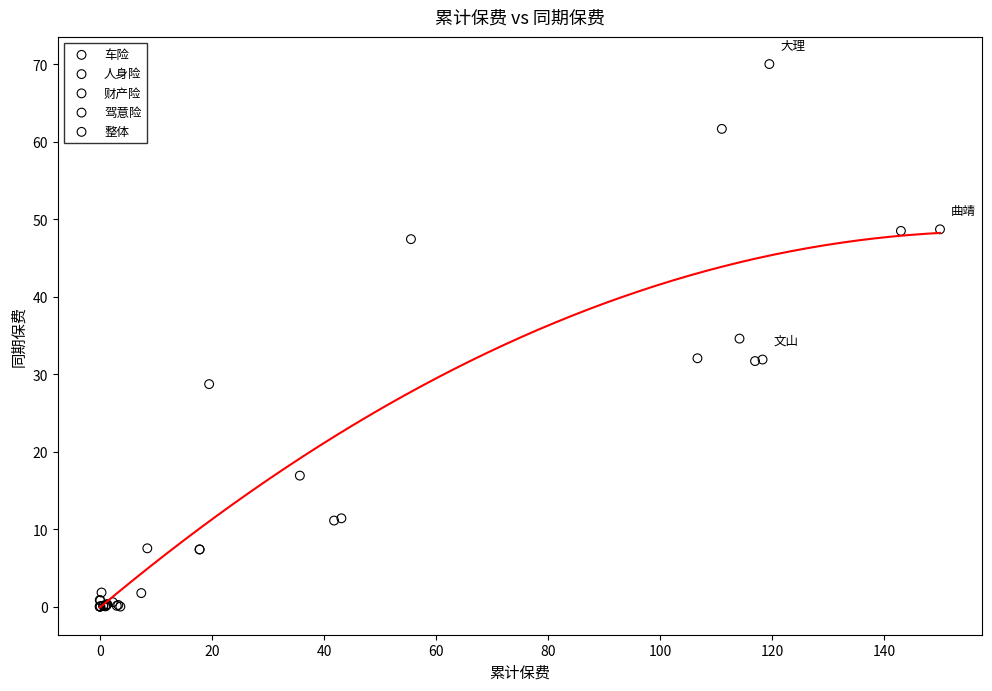

Which series reaches the maximum Y coordinate?

整体